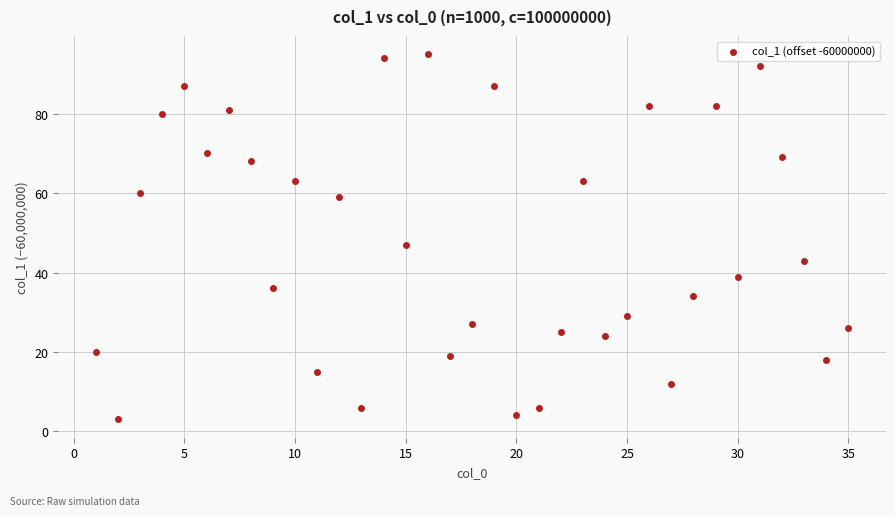

What is the range of Y values (max minus min)?

92